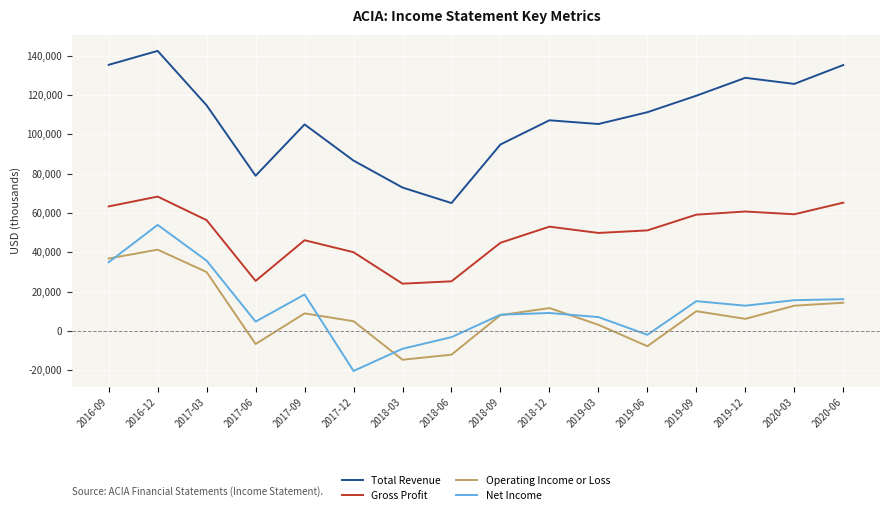

What is the difference between the Net Income values at 2019-12 and 2020-03?

2800